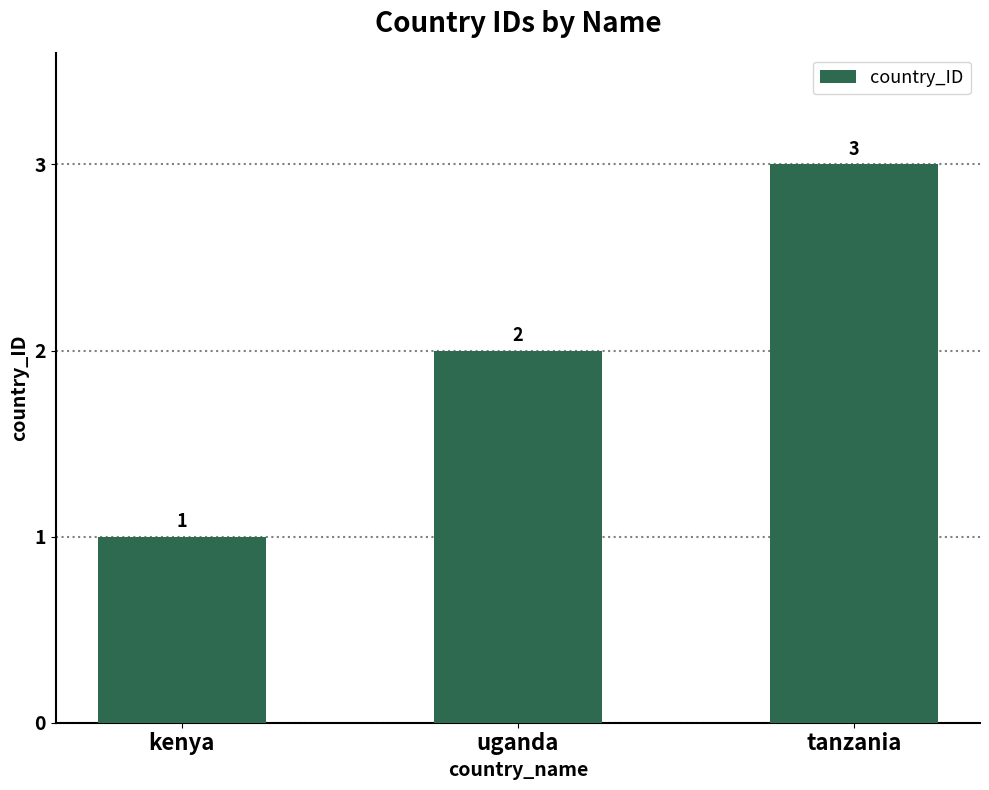

List the labels in order of value, smallest first.

kenya, uganda, tanzania